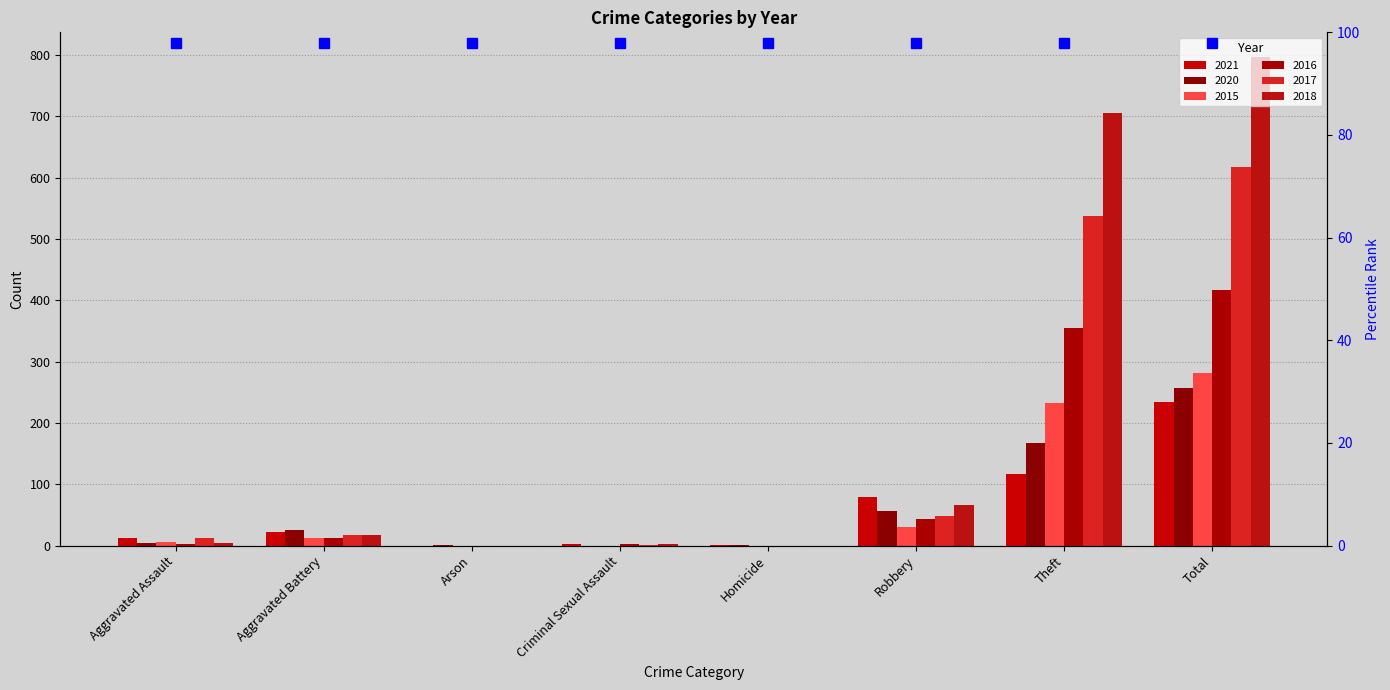

What is the label of the 6th bar from the right?

Arson